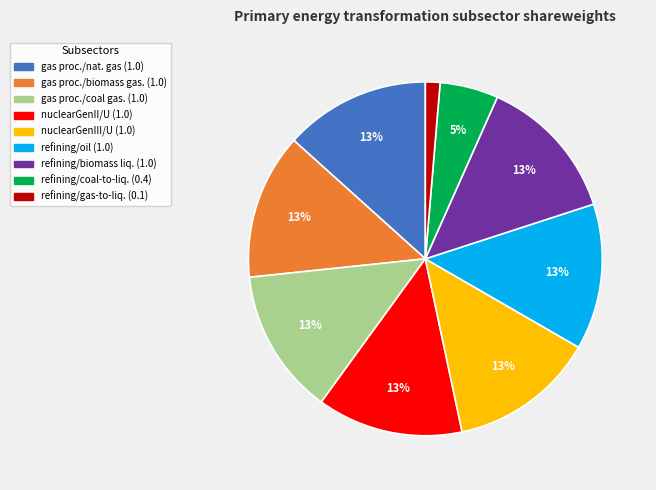

Is there any slice that represents more than half of the pie?

No